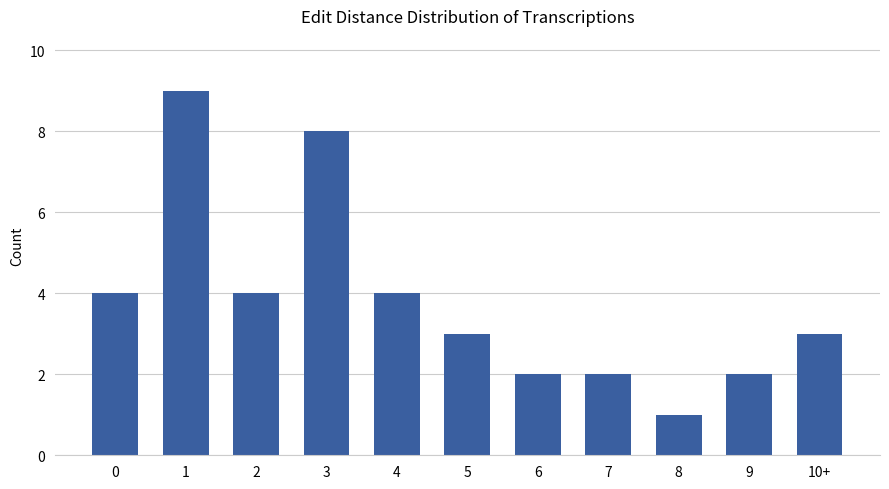

The value at 4 is 1. True or false?

False